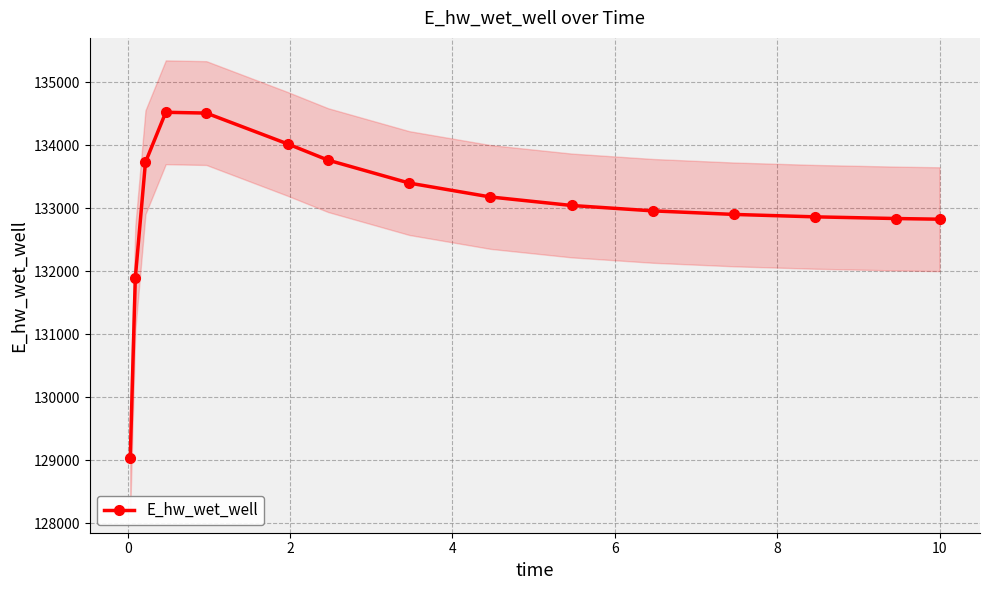

What is the value of the E_hw_wet_well point at the 15th from the left?

132828.9